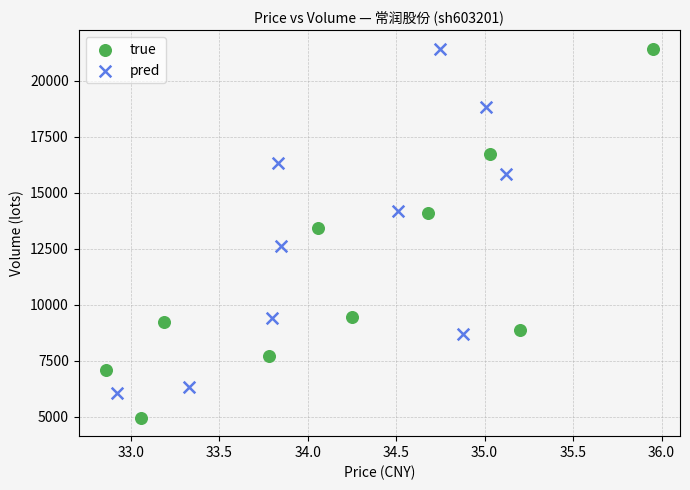

Which series contains the lowest Y value?

true